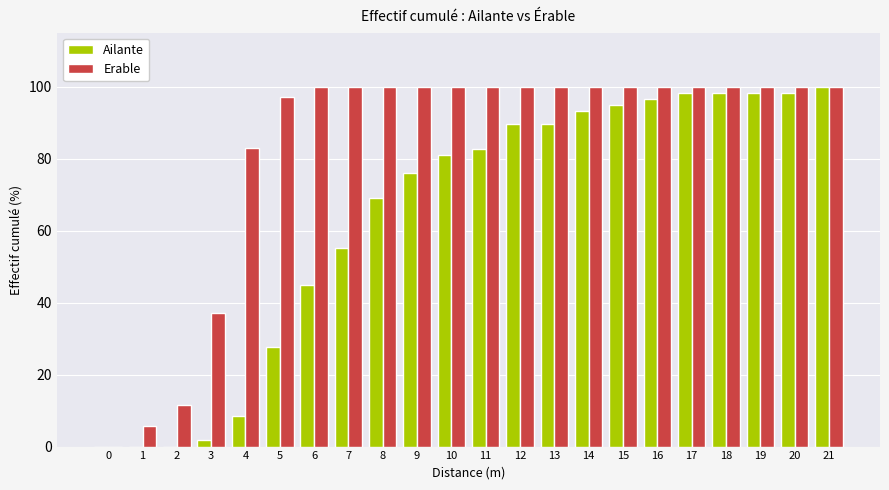

Does the chart contain stacked bars?

No